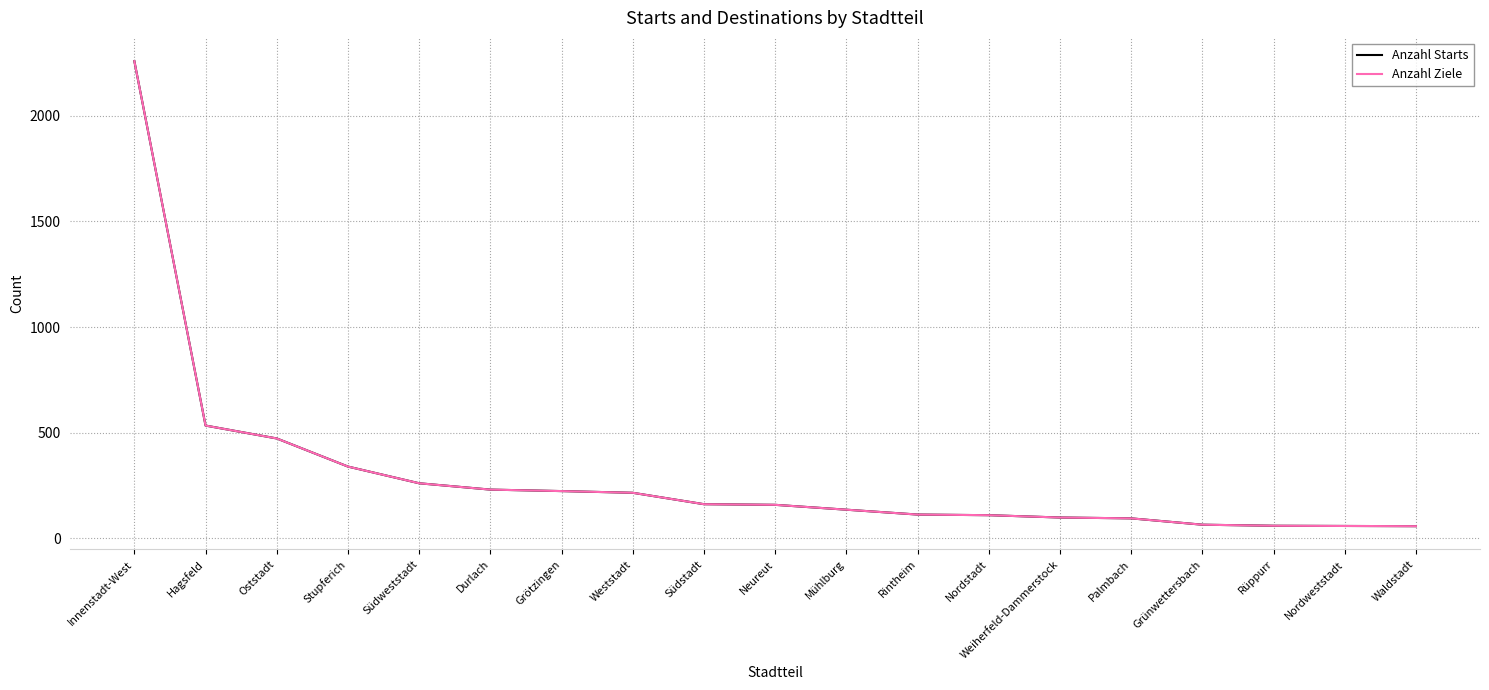

Does the chart display data point markers on the line(s)?

No